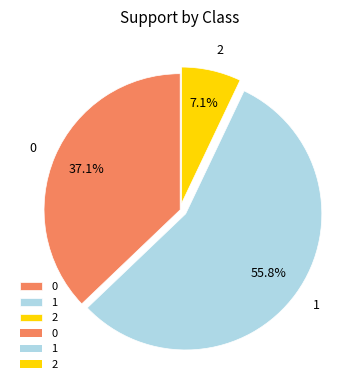

How many slices are in this pie chart?

3